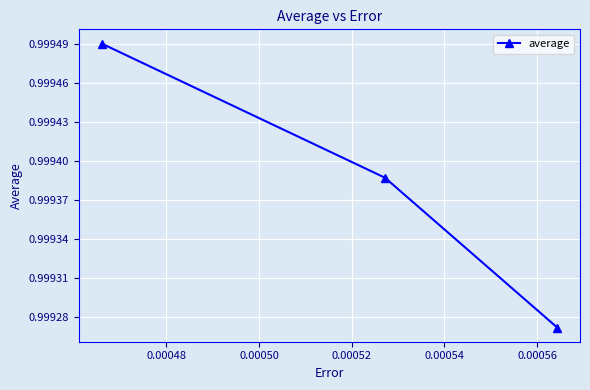

How many values are between 0 and 1?

3